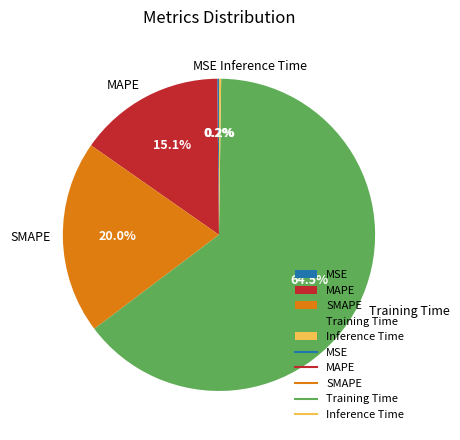

Which slice is the largest?

Training Time